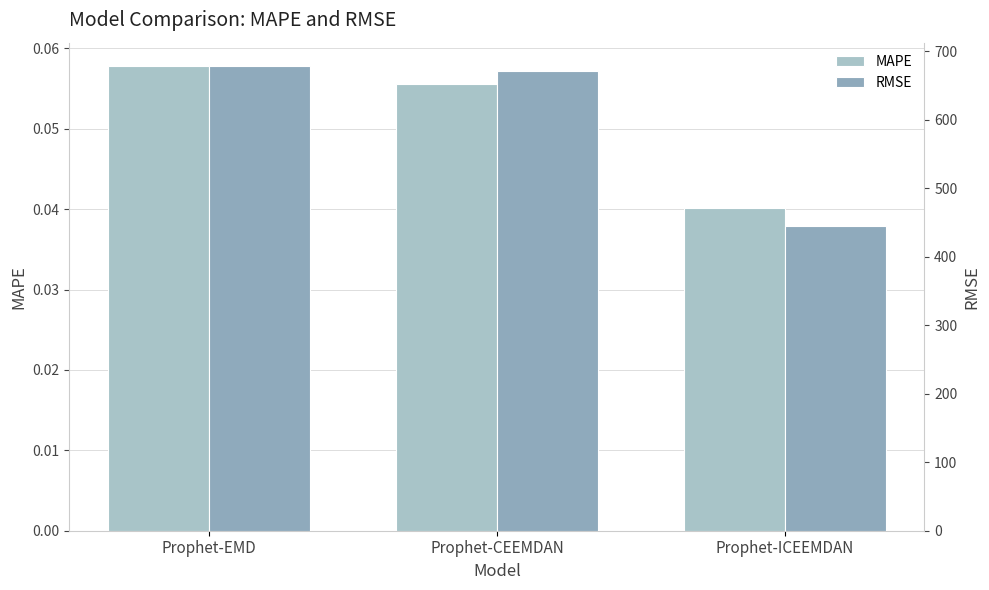

What is the label of the 2nd bar from the right?

Prophet-CEEMDAN